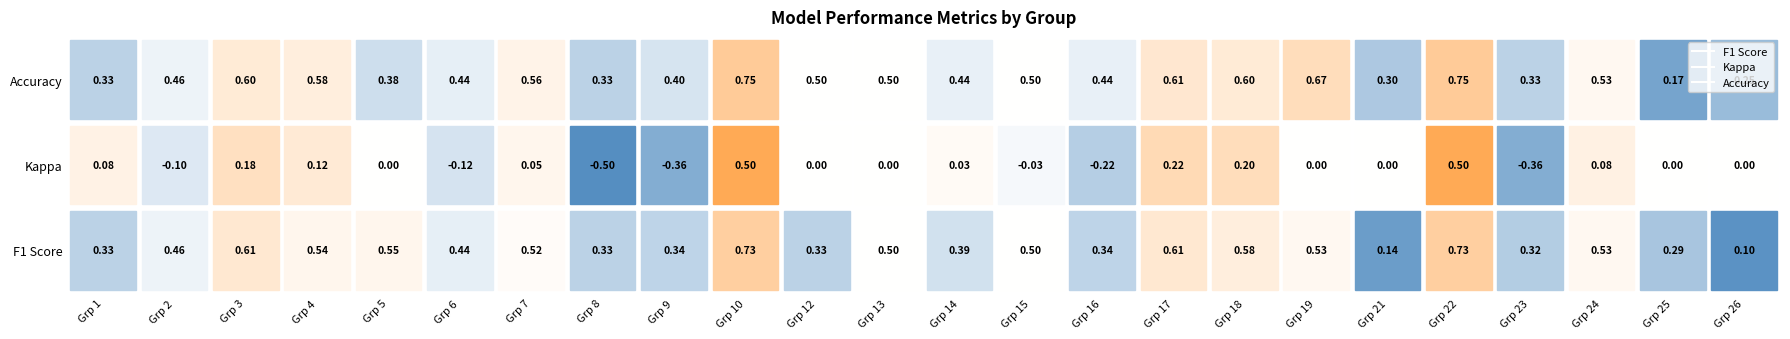

What is the sum of the 1 values at accuracy and kappa?

0.4